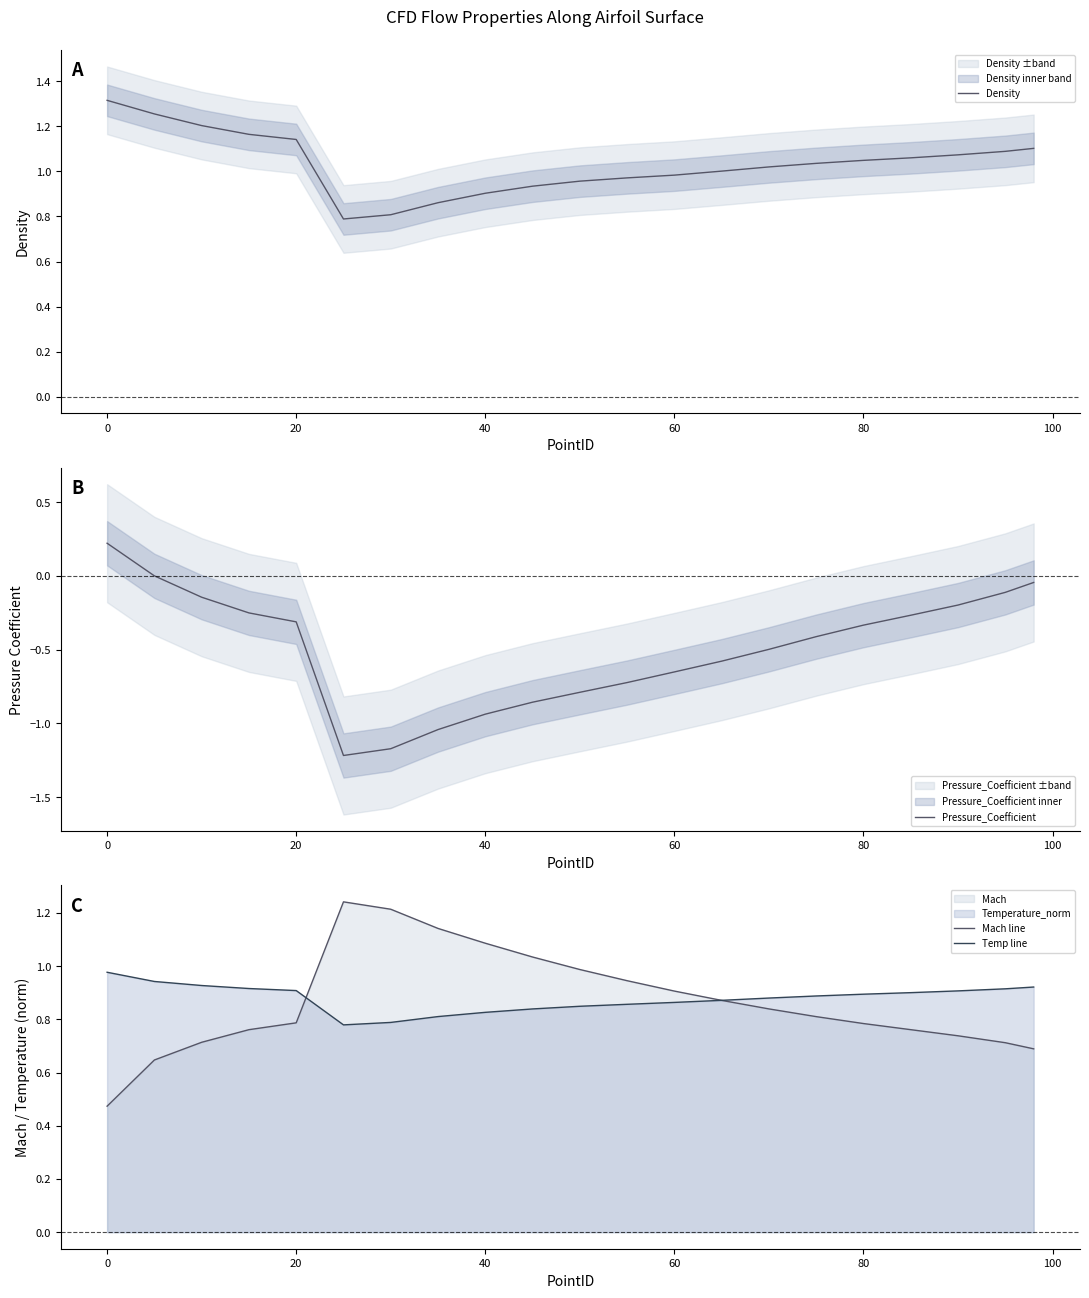

Which series has the largest total across all categories?

Density